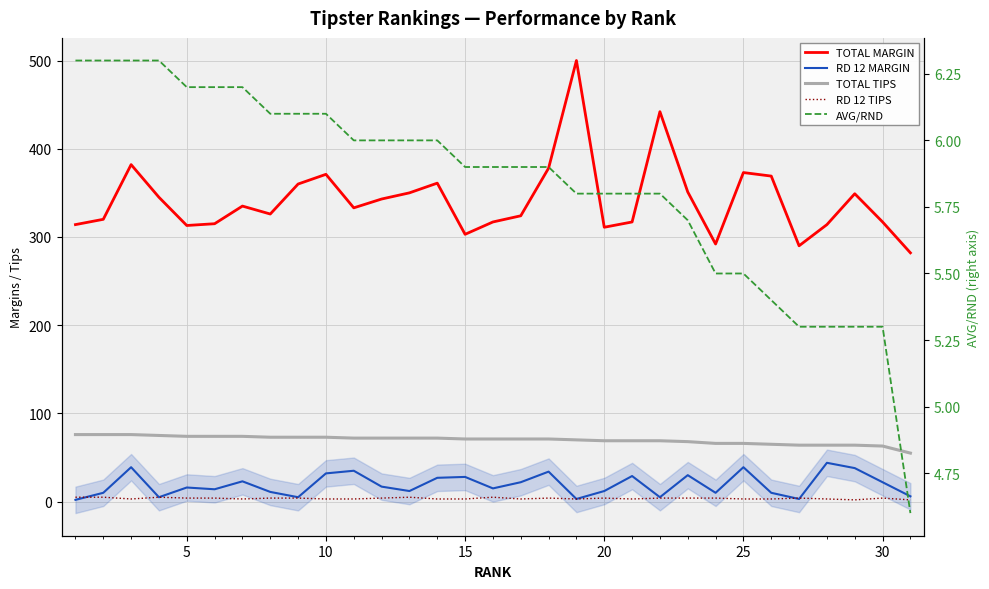

At how many categories does at least one series exceed 291?

29